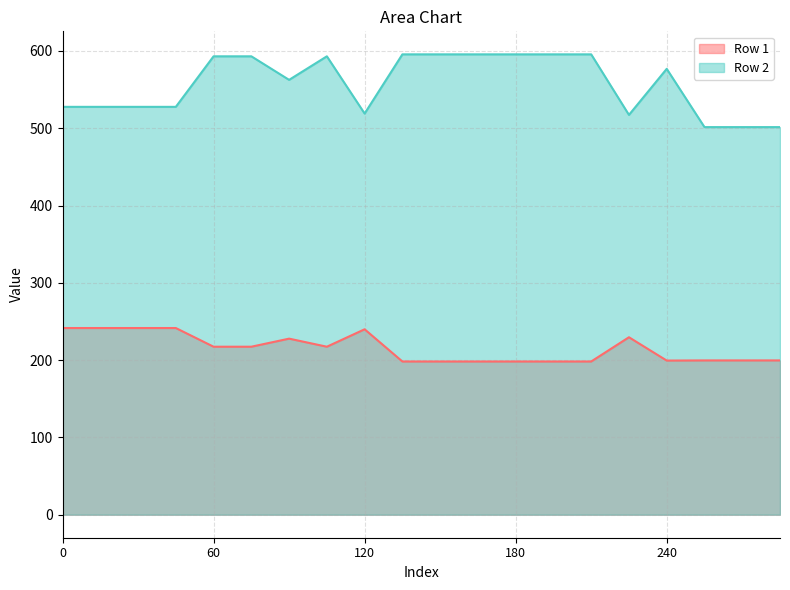

Which has a higher value, 270 or 195?

270